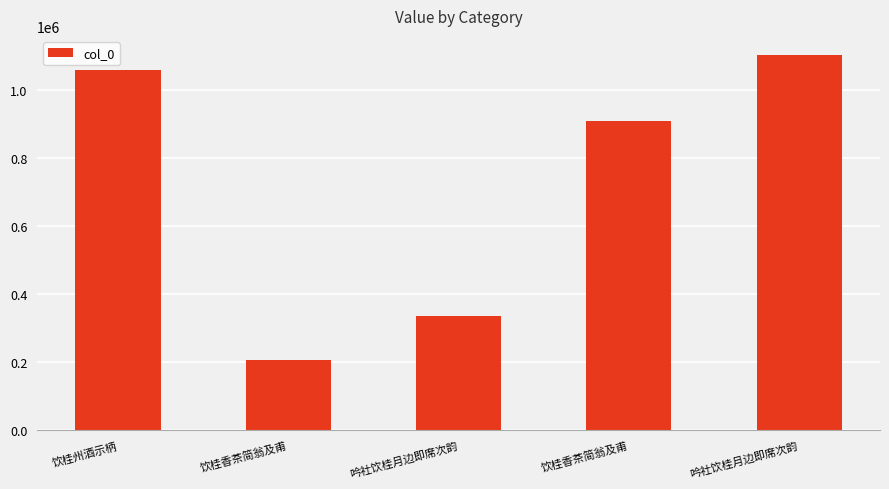

Reading left to right, list all the values displayed in this chart.

1059142	206139	336383	907456	1103336